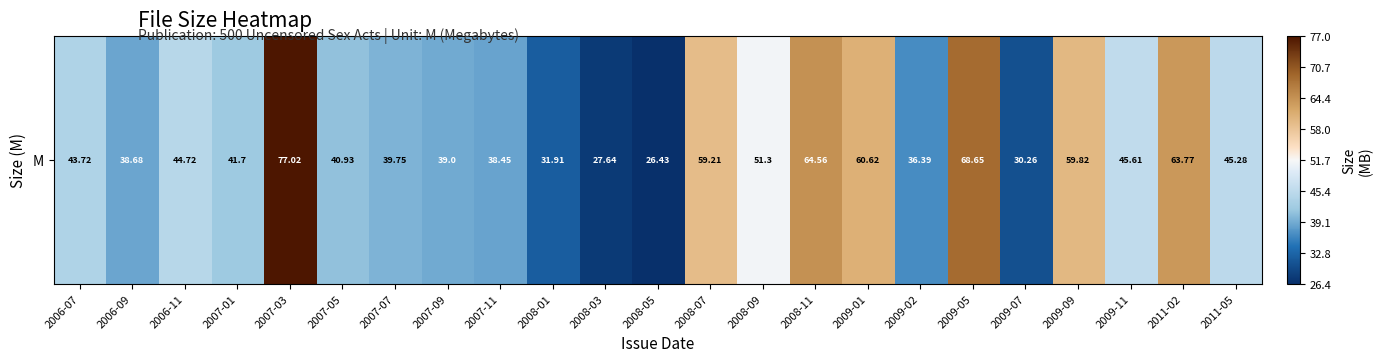

Between 2008-11 and 2007-11, which is larger?

2008-11